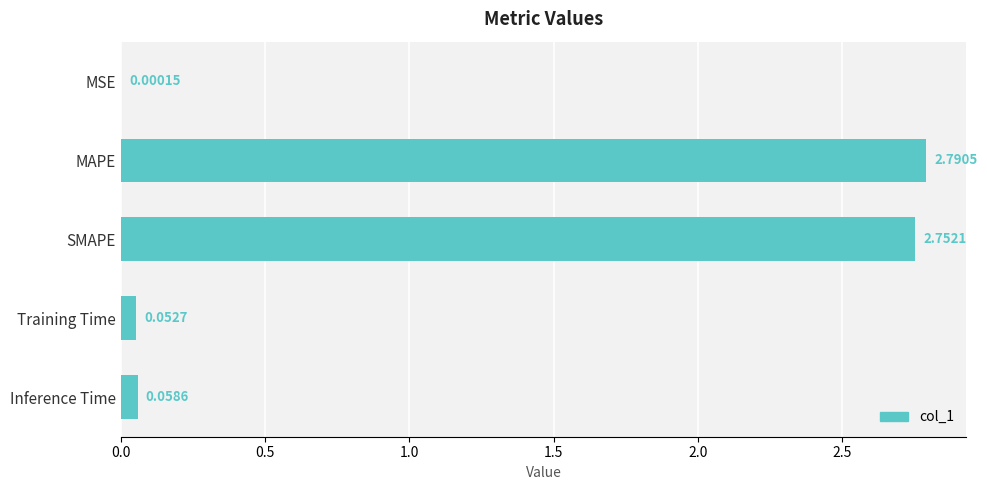

What is the sum of all values?

5.7